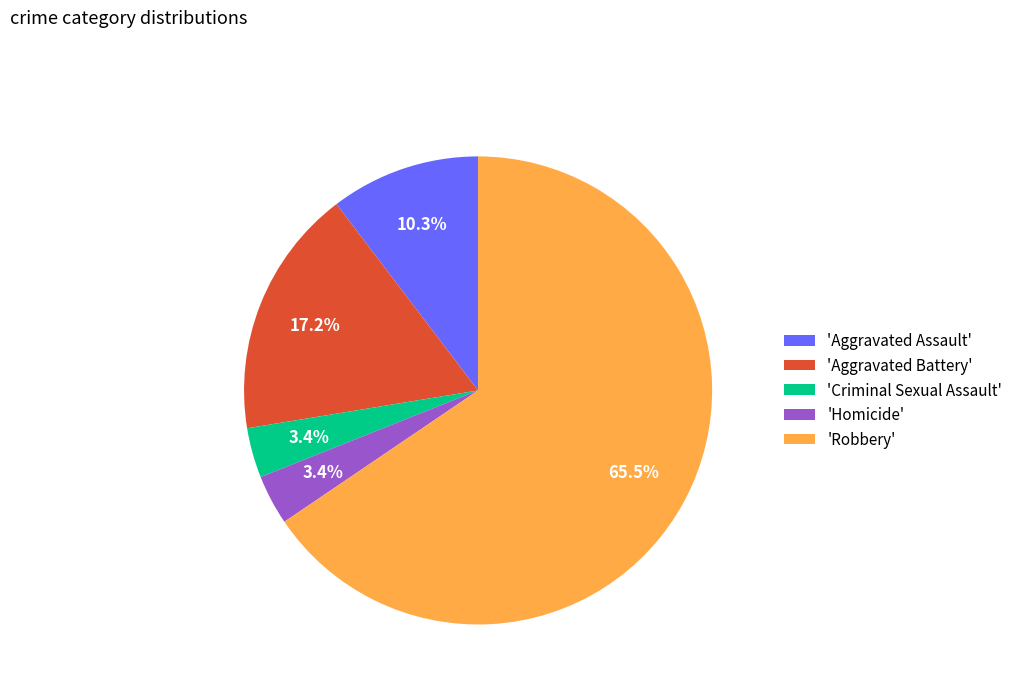

Which category has the biggest portion of the pie?

'Robbery'